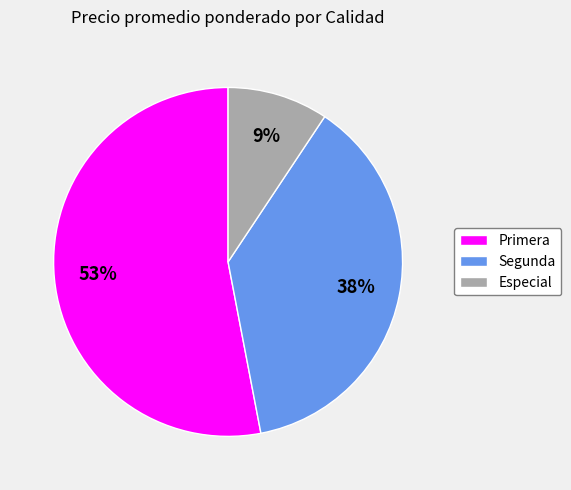

Rank the categories by value from lowest to highest.

Especial, Segunda, Primera